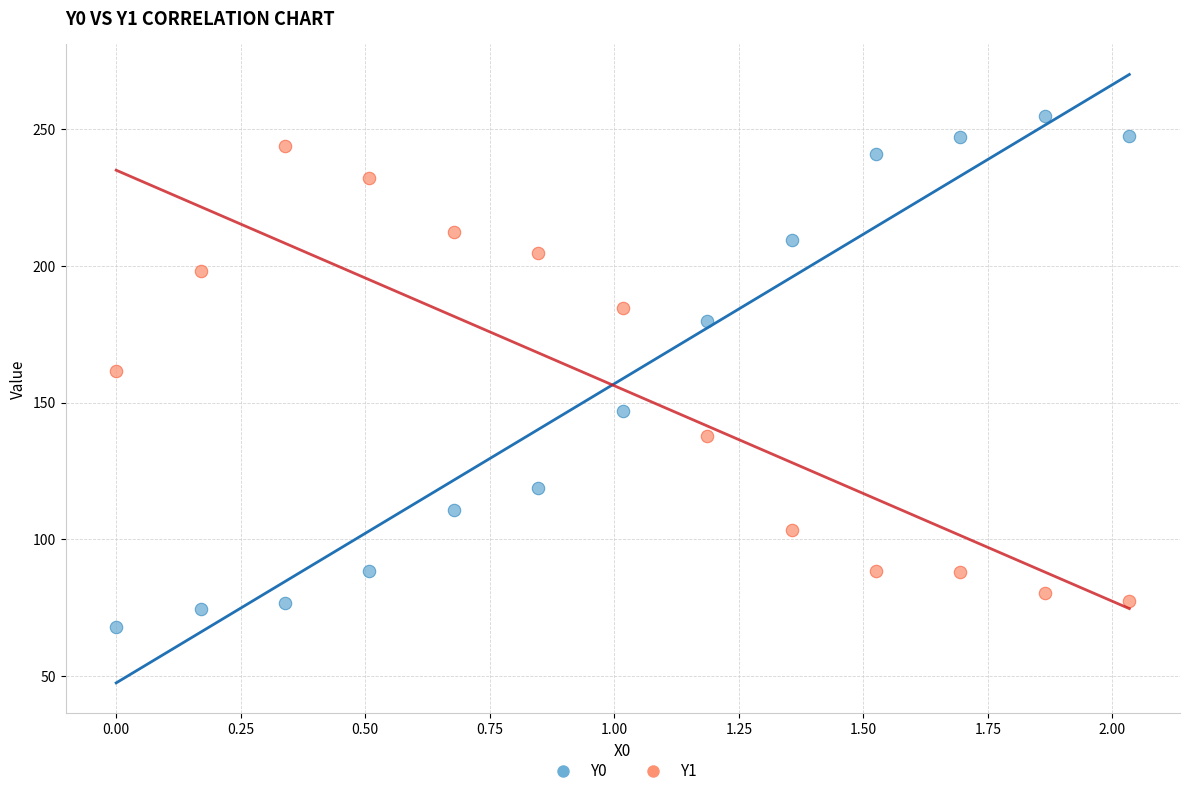

Which series reaches the maximum Y coordinate?

Y0